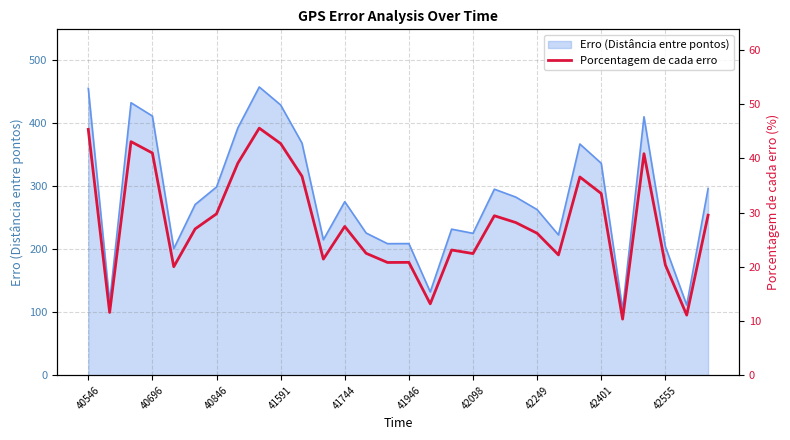

Is it true that Erro (Distância entre pontos) equals 114.1 at 40696?

False